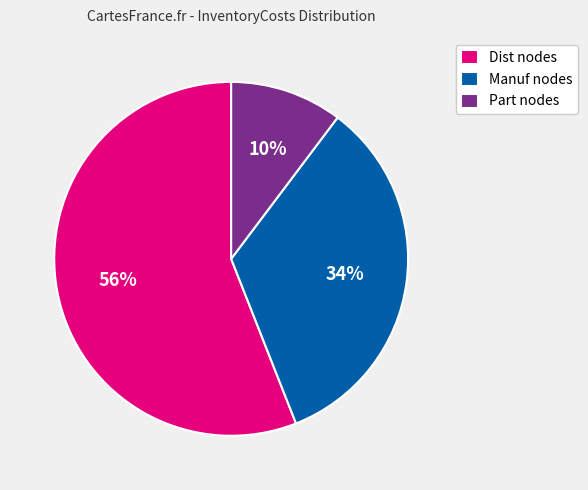

Which slice represents more than half of the pie?

Dist nodes